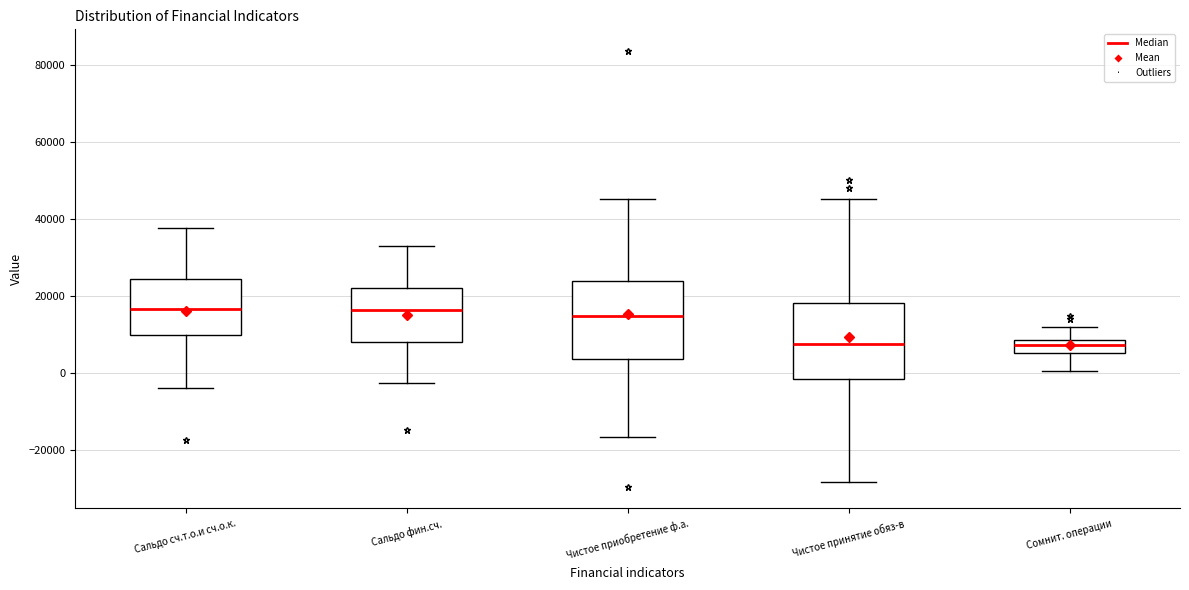

Reading left to right, transcribe this box plot: for each box, give where its median line is, the range the box spans, and where its two whiskers end, as read against the y-axis. The values are not printed on the chart, so give them approximately, as read against the axis.

Сальдо сч.т.о.и сч.о.к.: median 16000, box 10000 to 24000, whiskers -4000 to 38000
Сальдо фин.сч.: median 16000, box 8000 to 22000, whiskers -2000 to 34000
Чистое приобретение ф.а.: median 14000, box 4000 to 24000, whiskers -16000 to 46000
Чистое принятие обяз-в: median 8000, box -2000 to 18000, whiskers -28000 to 46000
Сомнит. операции: median 8000 (inside the box), box 6000 to 8000, whiskers 0 to 12000